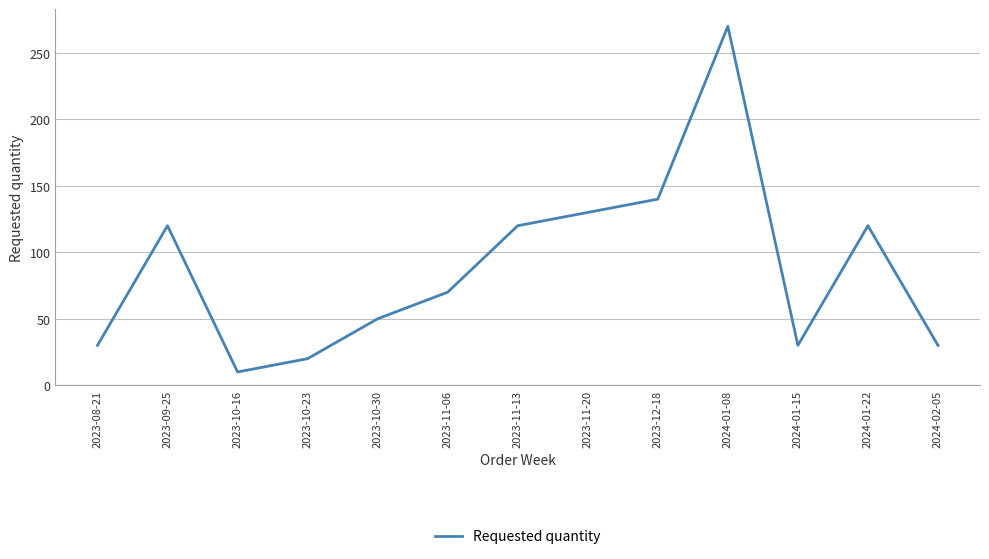

What position from the right is 2023-10-23?

10